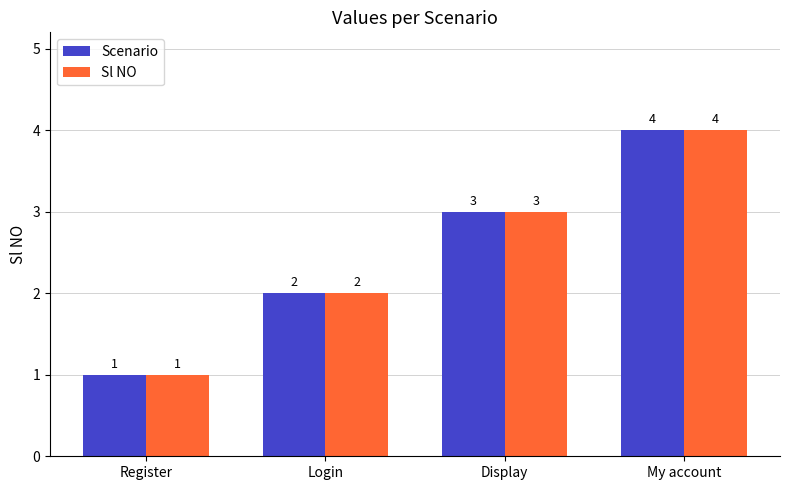

What is the difference between the maximum and minimum values in the Sl NO series?

3